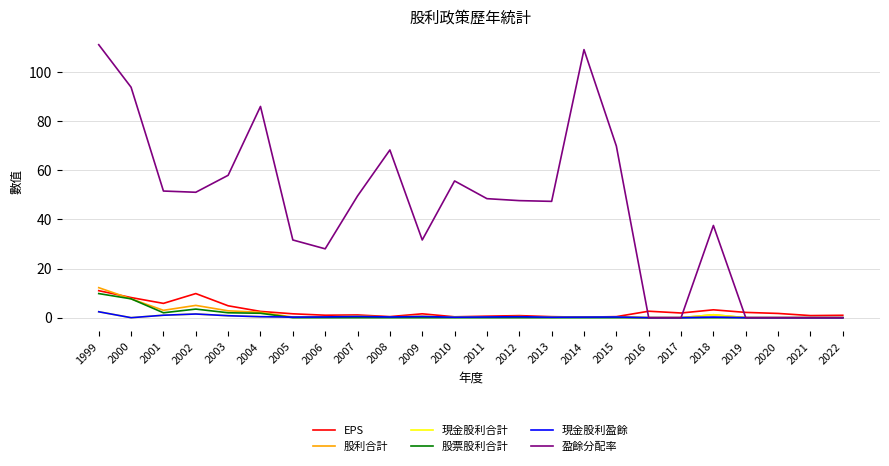

Is the value of 盈餘分配率 at 2021 greater than the value of EPS at 2002?

No